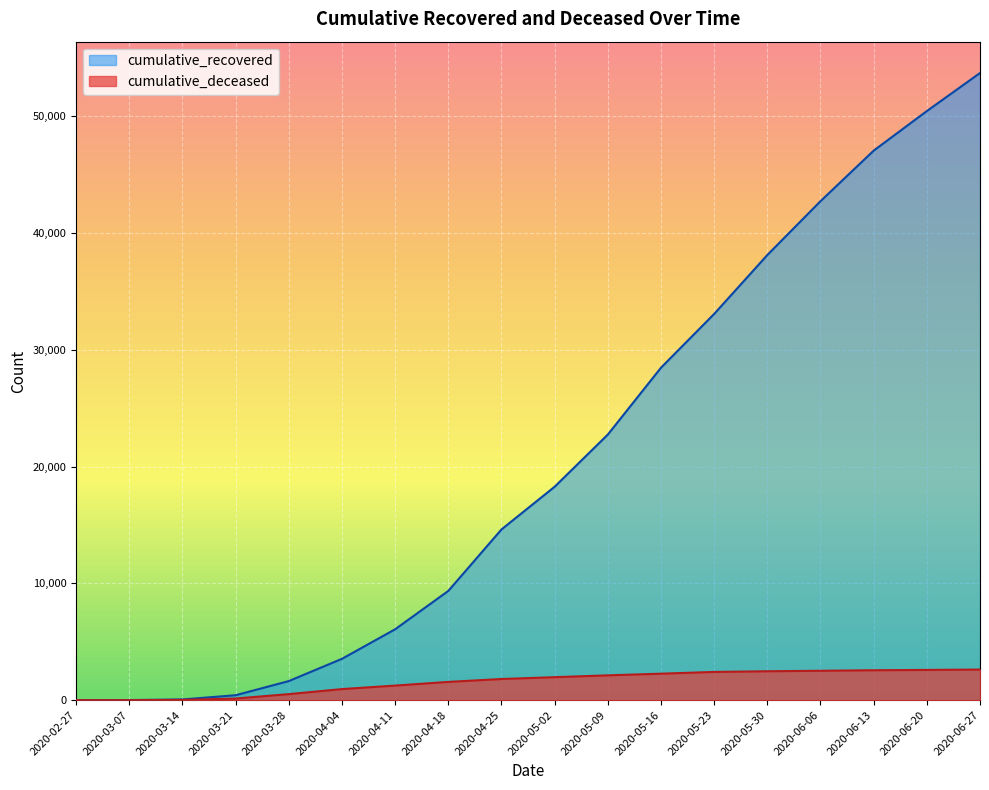

True or false: cumulative_recovered has more than 2 interior local peaks.

False